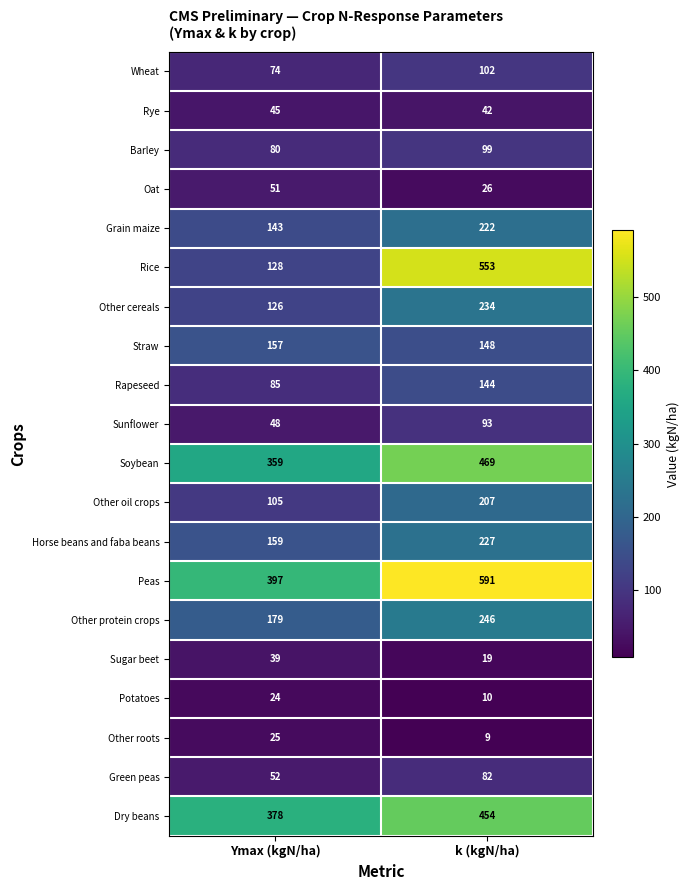

Rank the series at k (kgN/ha) from highest to lowest value.

Peas, Rice, Soybean, Dry beans, Other protein crops, Other cereals, Horse beans and faba beans, Grain maize, Other oil crops, Straw, Rapeseed, Wheat, Barley, Sunflower, Green peas, Rye, Oat, Sugar beet, Potatoes, Other roots